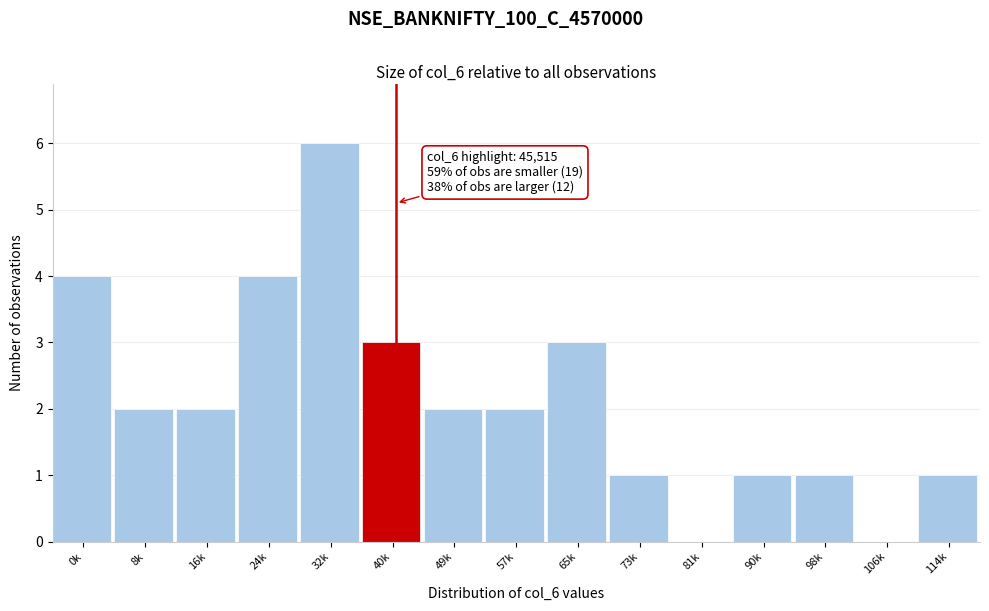

Reading right to left, extract all data points from this chart.

114k=1	106k=0	98k=1	90k=1	81k=0	73k=1	65k=3	57k=2	49k=2	40k=3	32k=6	24k=4	16k=2	8k=2	0k=4